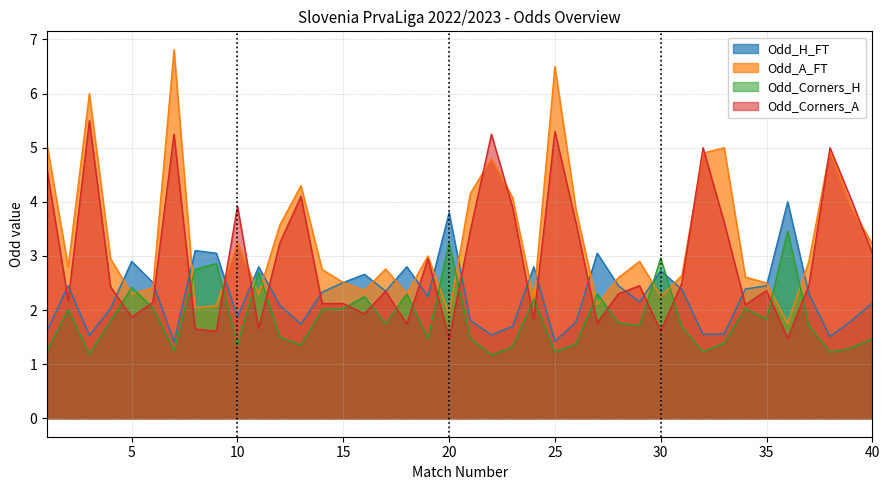

List the labels in order of Odd_H_FT value, largest first.

36, 20, 8, 9, 27, 5, 11, 18, 24, 30, 16, 6, 15, 2, 28, 35, 34, 31, 17, 14, 37, 19, 29, 40, 12, 4, 10, 21, 39, 26, 13, 23, 1, 33, 32, 22, 3, 38, 25, 7